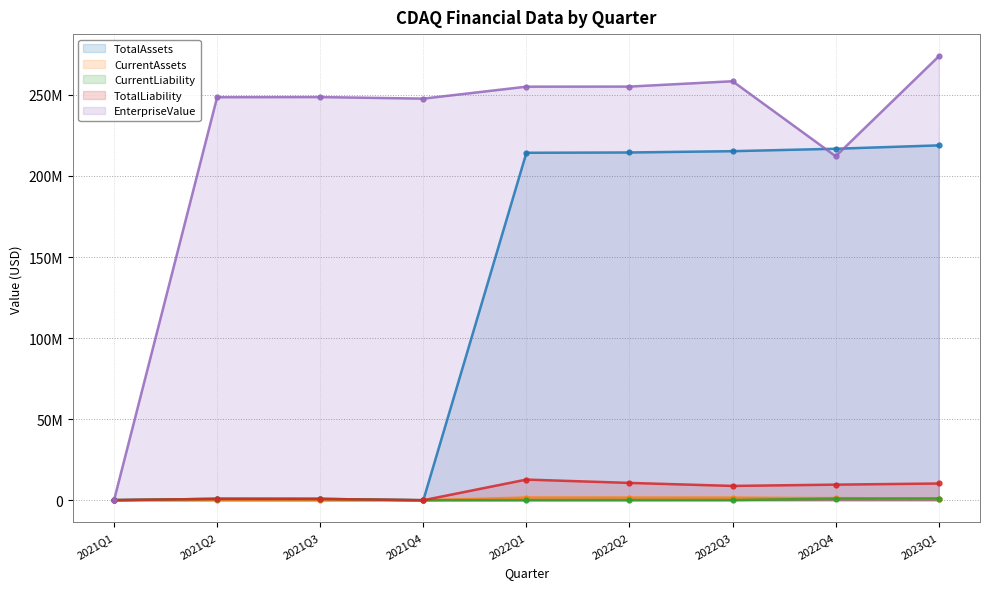

At which category does CurrentAssets reach its first local peak?

2021Q2